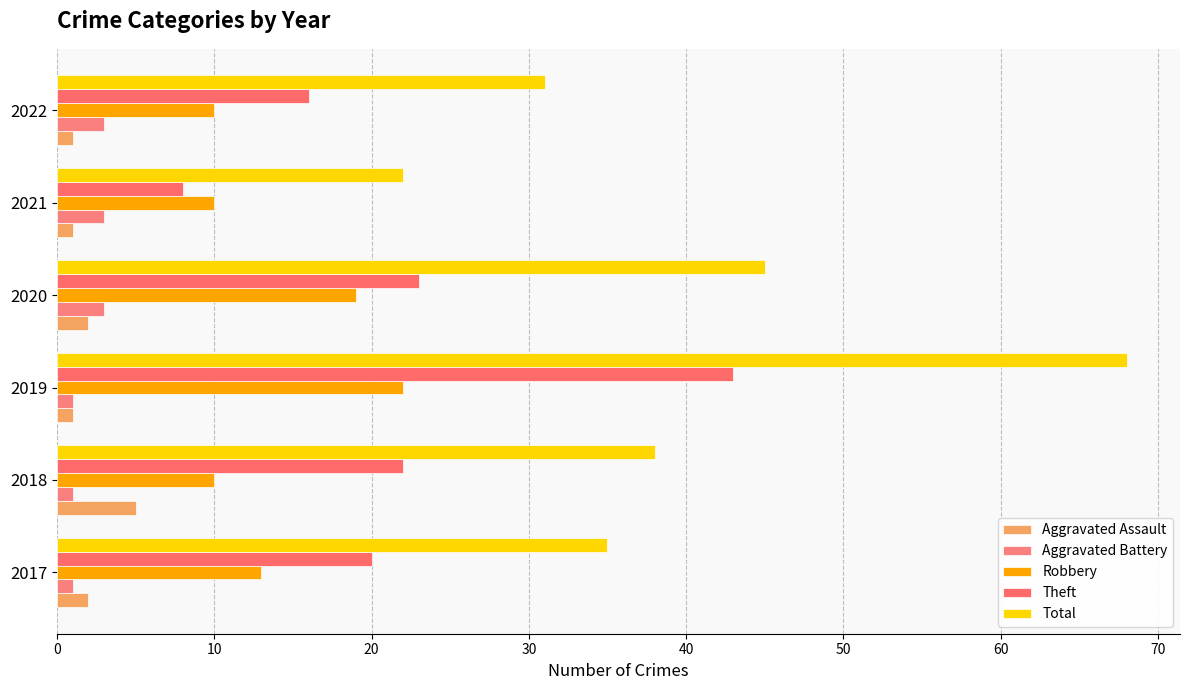

What is the average value of the Aggravated Assault series?

2